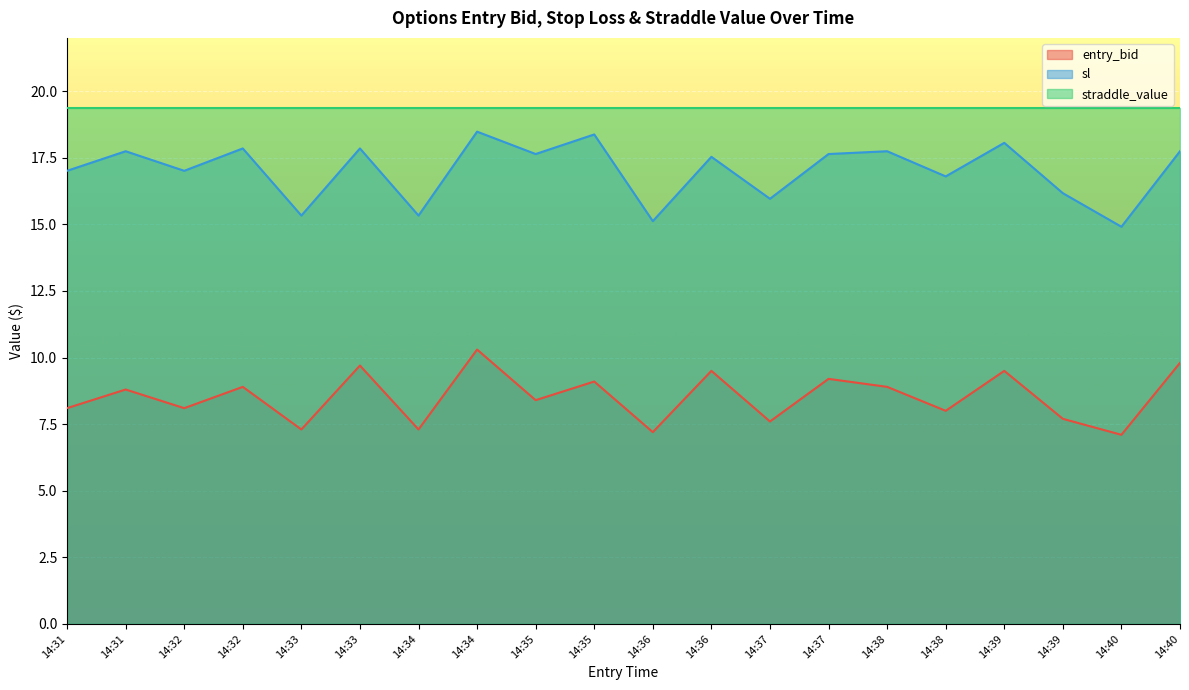

What is the greatest value displayed?

19.4